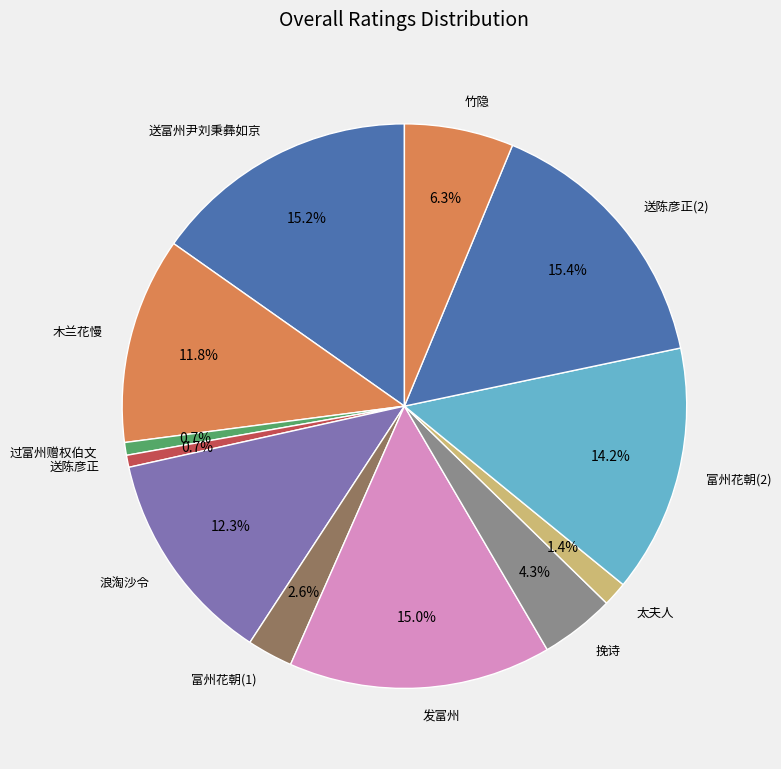

Approximately how many times larger is the value at 木兰花慢 compared to 富州花朝(2)?

0.8